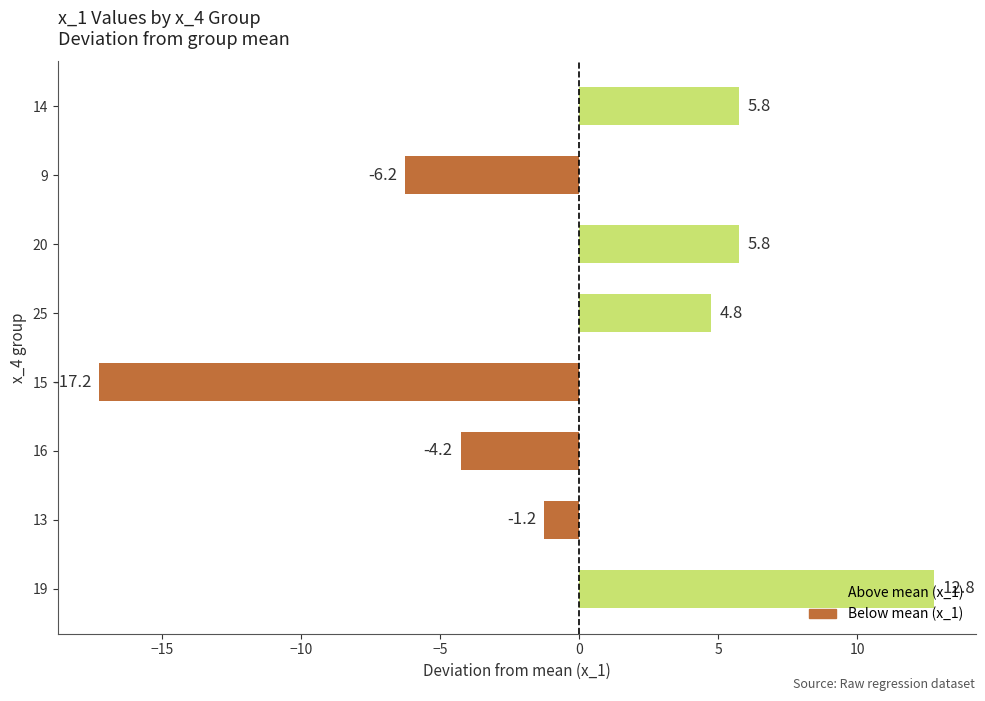

How many negative values are there?

4